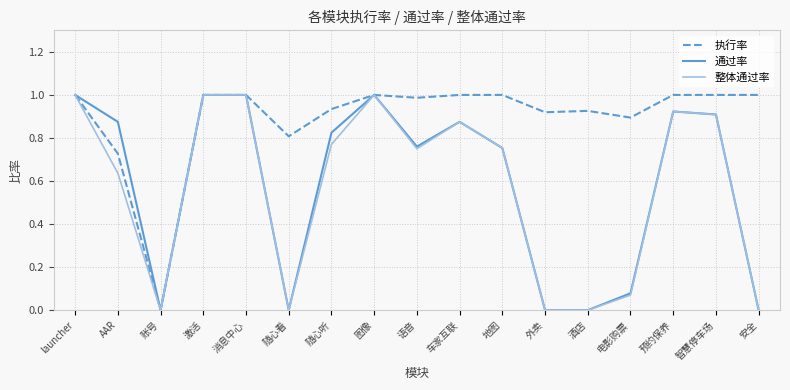

In 执行率, how many points are lower than both neighbors (excluding endpoints)?

5